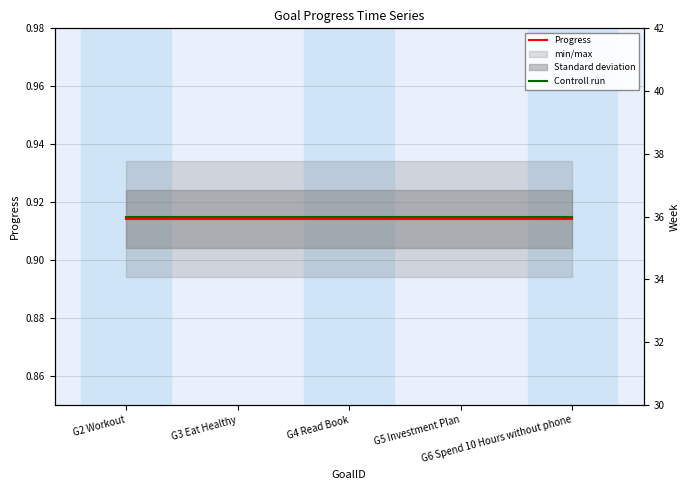

At how many categories does at least one series exceed 30?

5